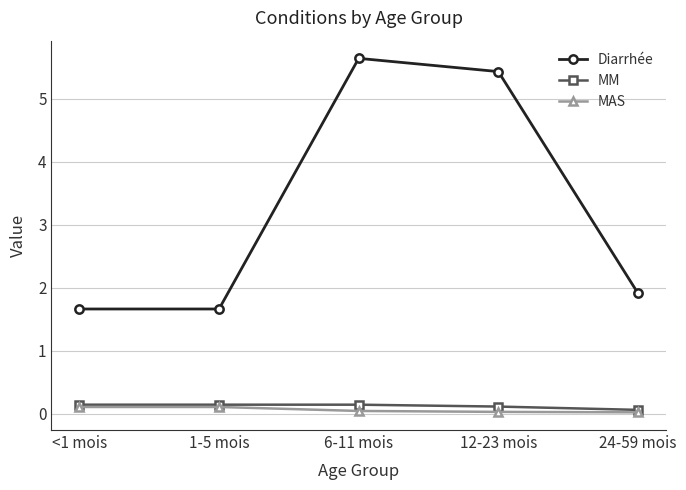

What is the spread (max minus min) of values at 12-23 mois?

5.4